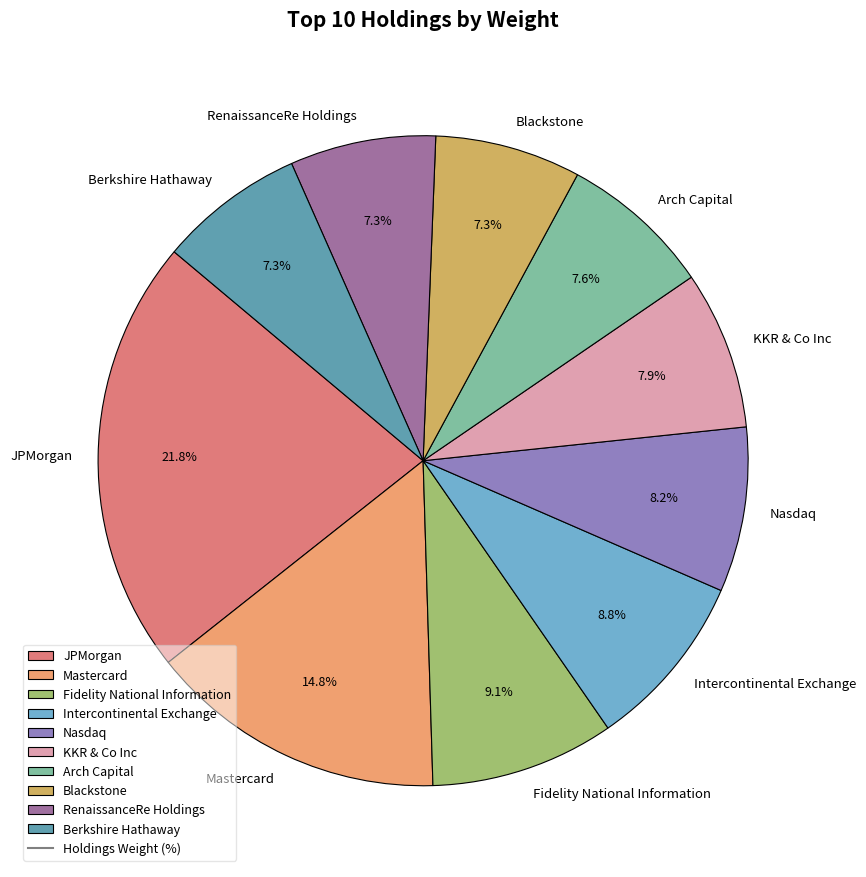

How many slices are in this pie chart?

10